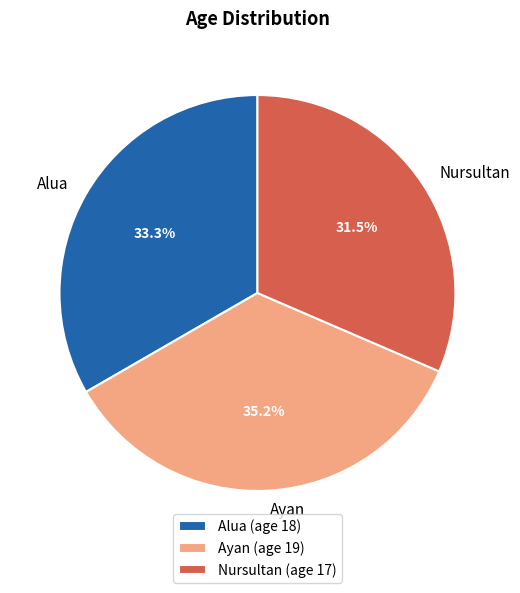

Does Ayan account for over 50% of the chart?

No